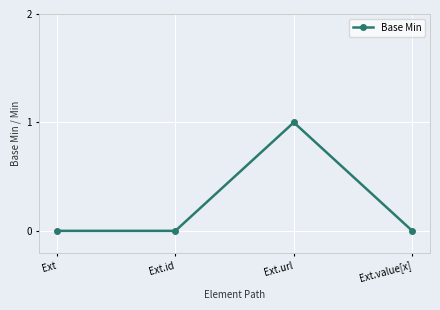

How many values are between 0 and 1?

4